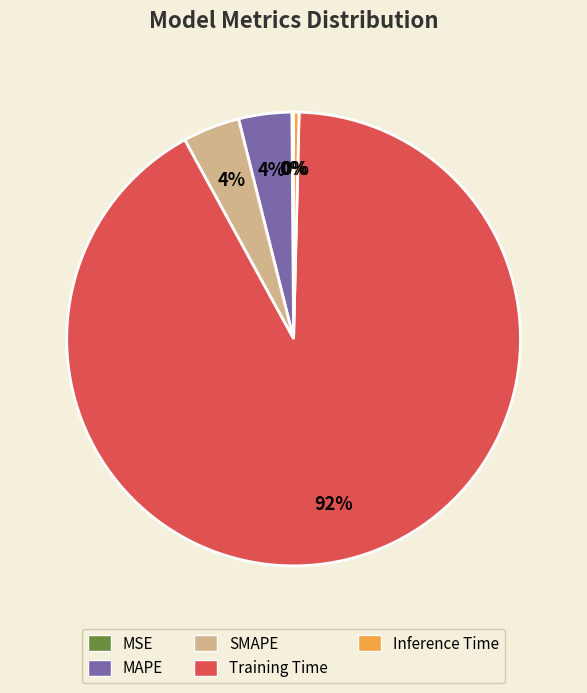

The Inference Time slice represents 0% of the pie. True or false?

True